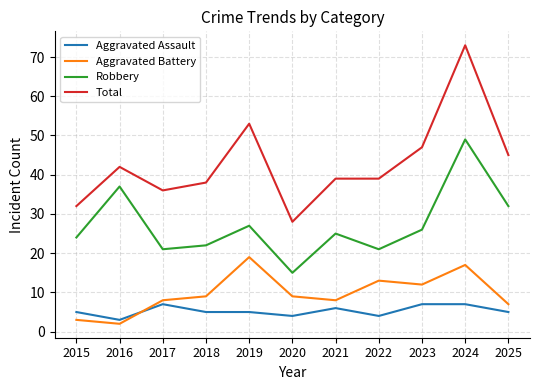

The value of Total at 2016 is 58. True or false?

False